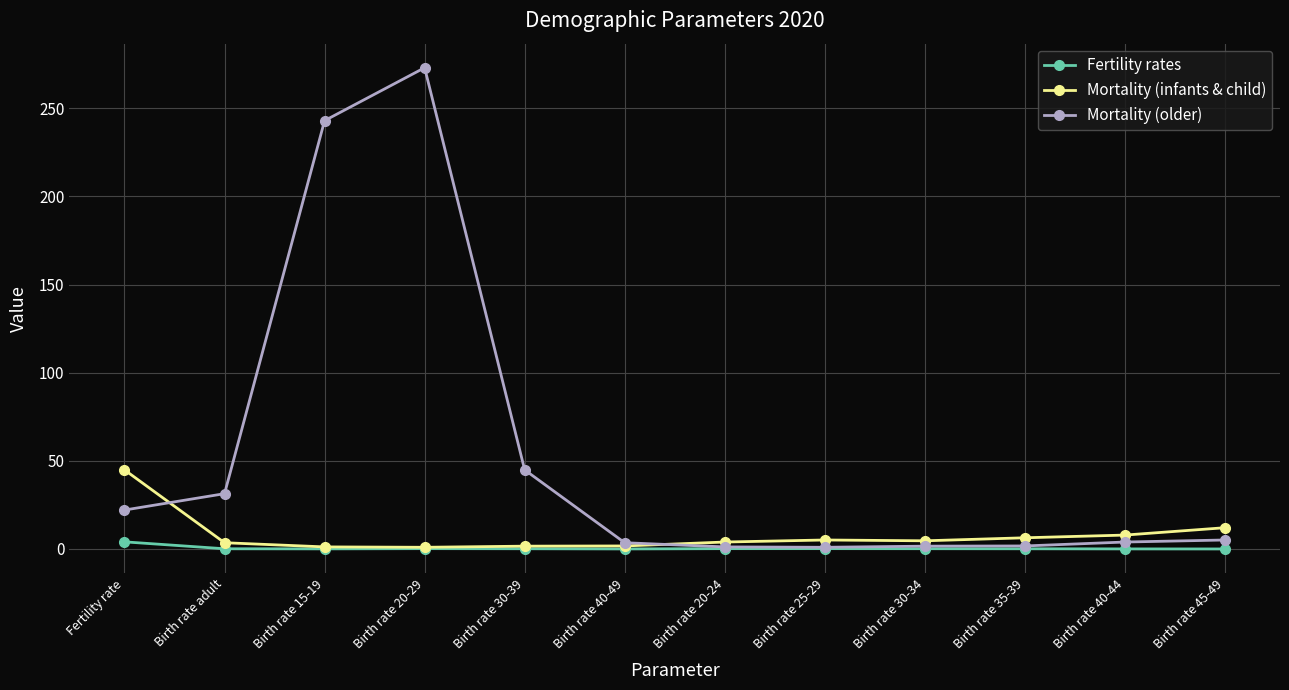

Where is the first local maximum for Mortality (older)?

Birth rate 20-29